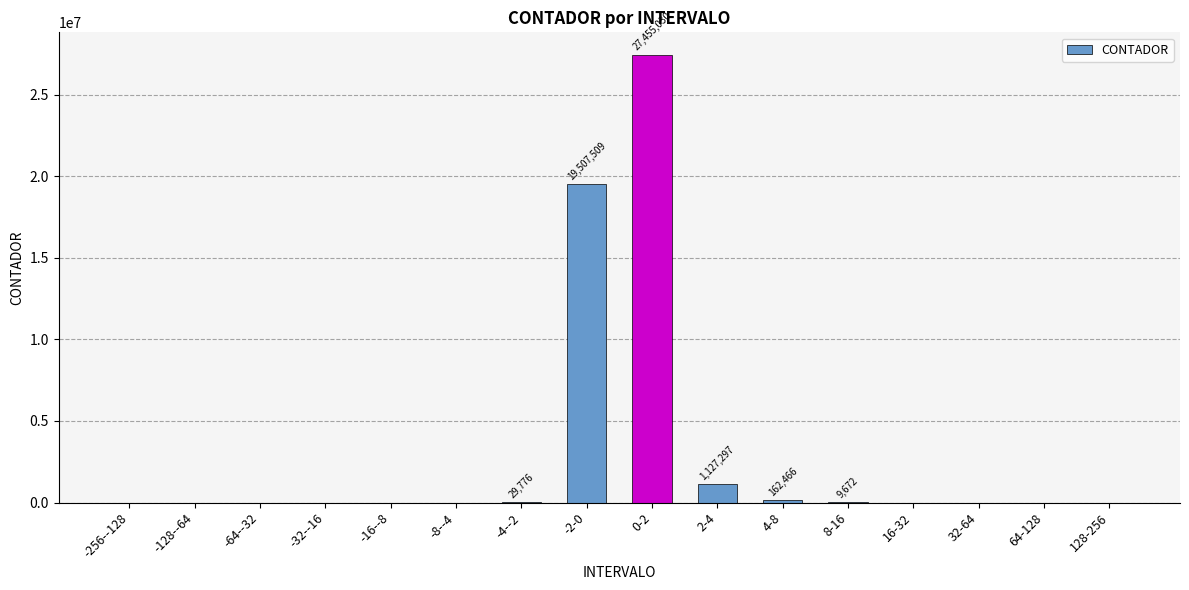

The value at -2-0 is 19507509. True or false?

True